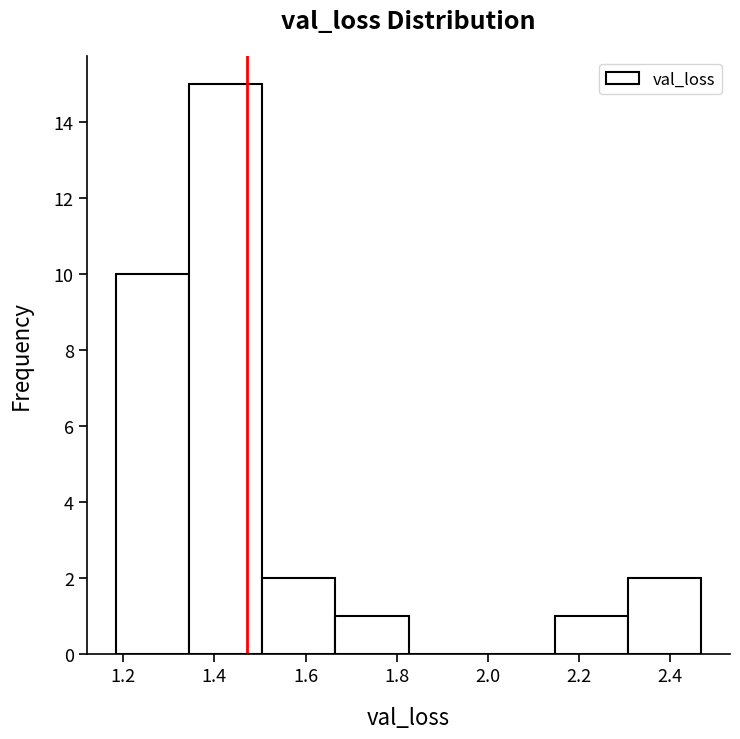

Reading left to right, transcribe this chart: for each bar, give the range it covers on the x-axis and its height. Neither the bar edges nor the heights are printed on the chart, so give them approximately, as read against the axes.

1.18 to 1.34: 10
1.34 to 1.50: 15
1.50 to 1.66: 2
1.66 to 1.82: 1
1.82 to 1.98: 0
1.98 to 2.14: 0
2.14 to 2.30: 1
2.30 to 2.46: 2